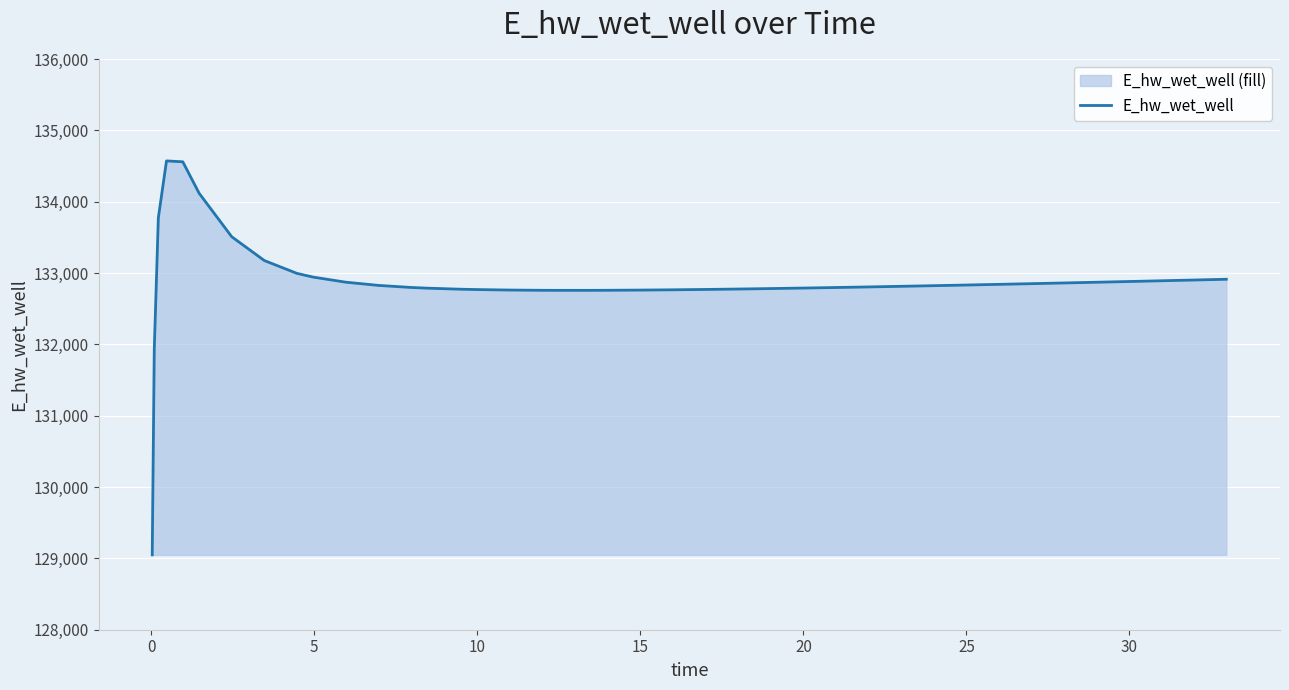

What is the difference between the maximum and minimum values?

5522.3